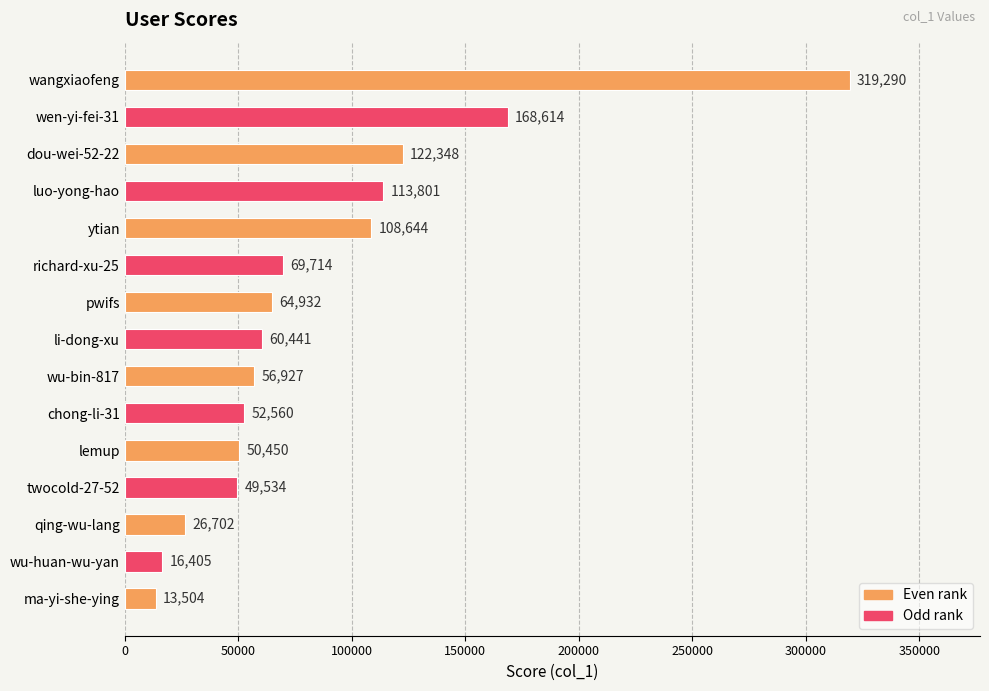

What position from the bottom is pwifs?

9